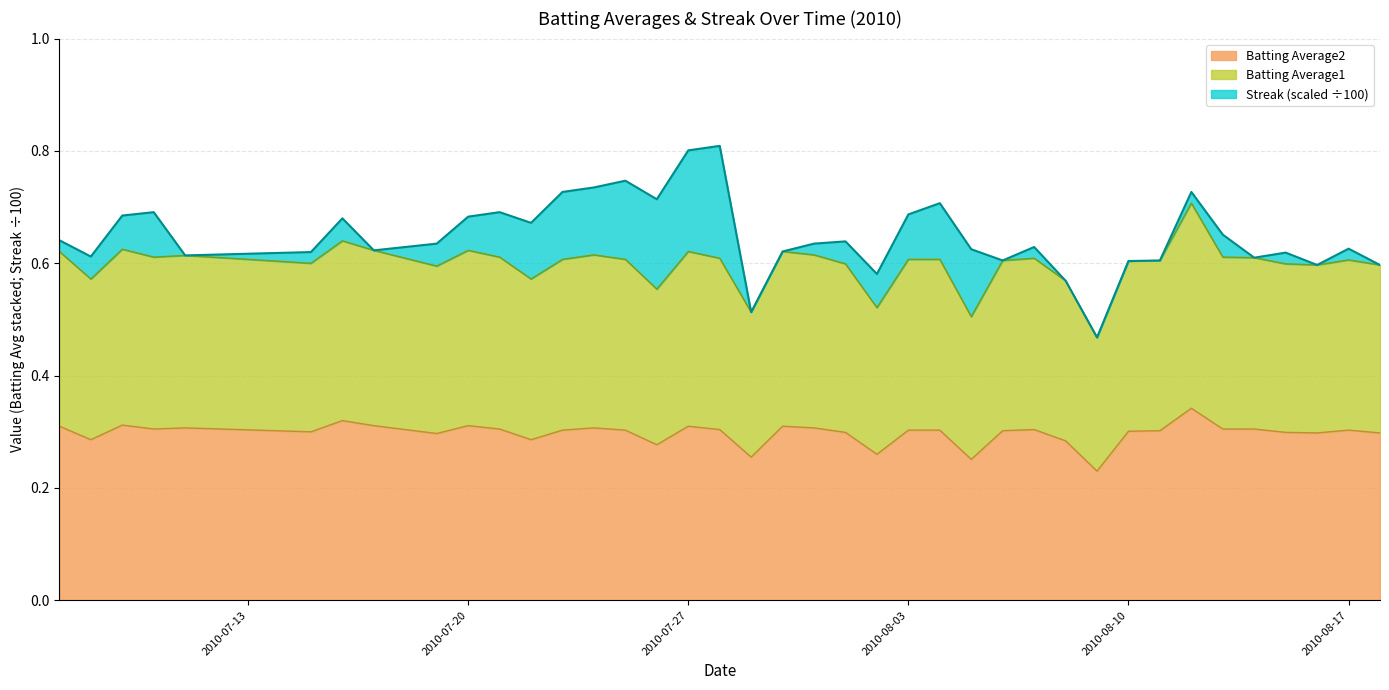

True or false: Batting Average2 and Batting Average1 cross at least once.

False